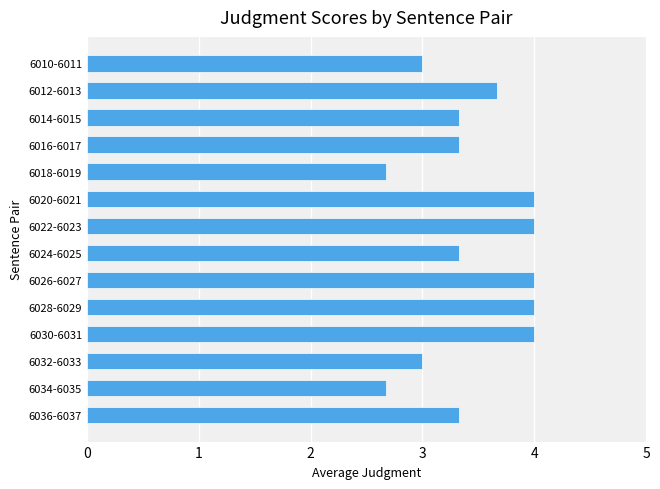

What is the ratio of the value at 6028-6029 to the value at 6018-6019?

1.5